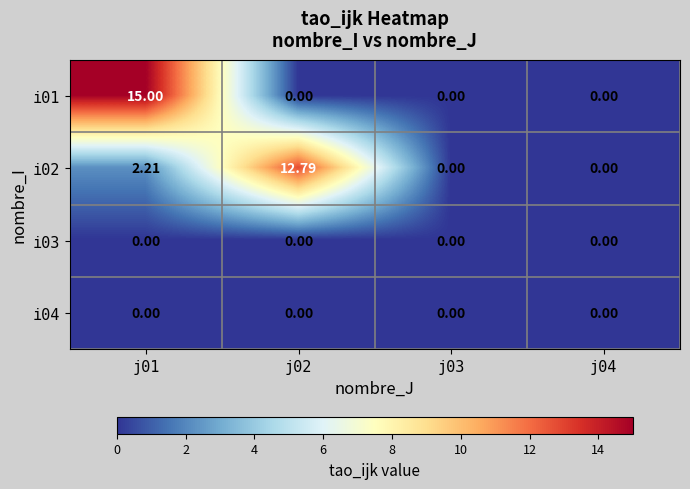

Is the value of i03 at j04 greater than the value of i01 at j01?

No